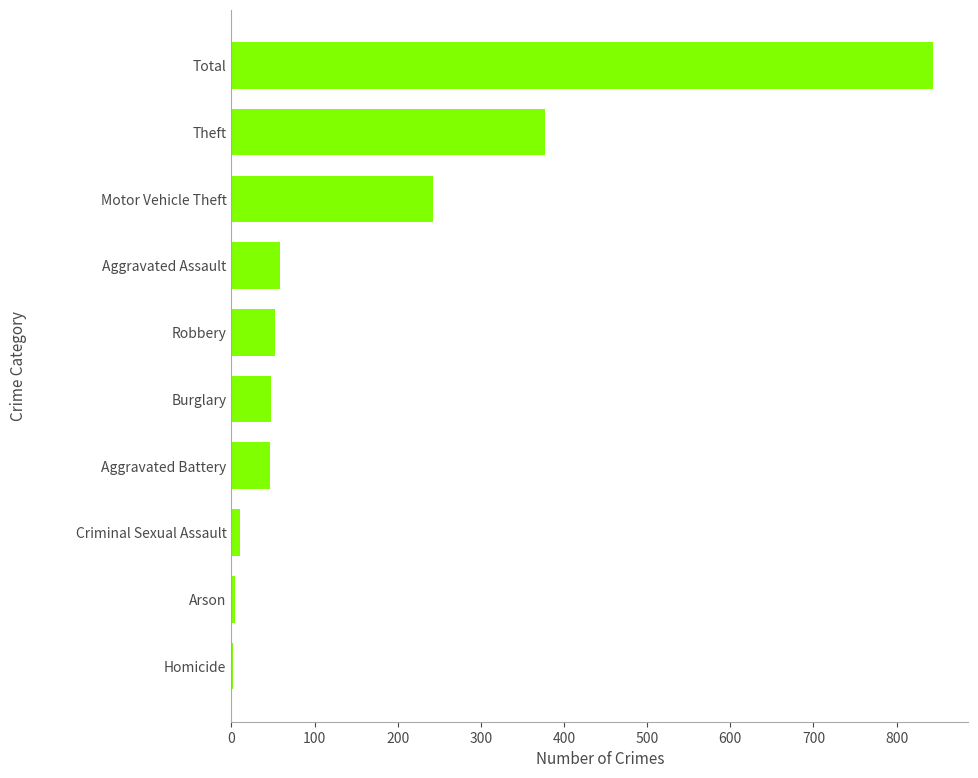

The chart shows a value of 428 at Motor Vehicle Theft. True or false?

False